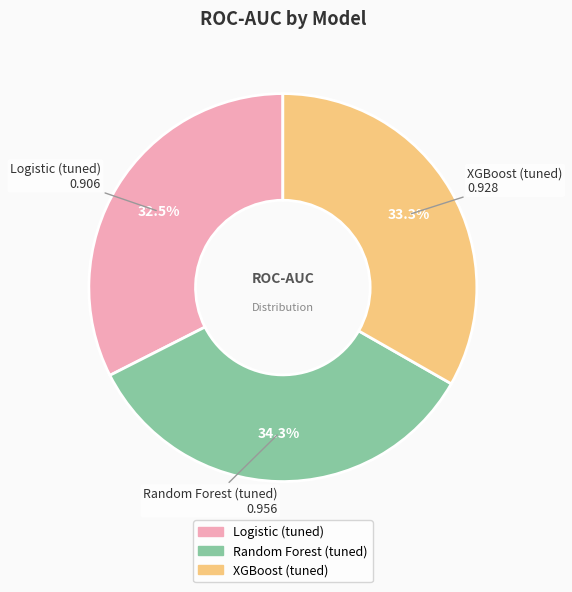

To the nearest percent, what portion does Random Forest (tuned) represent?

34%